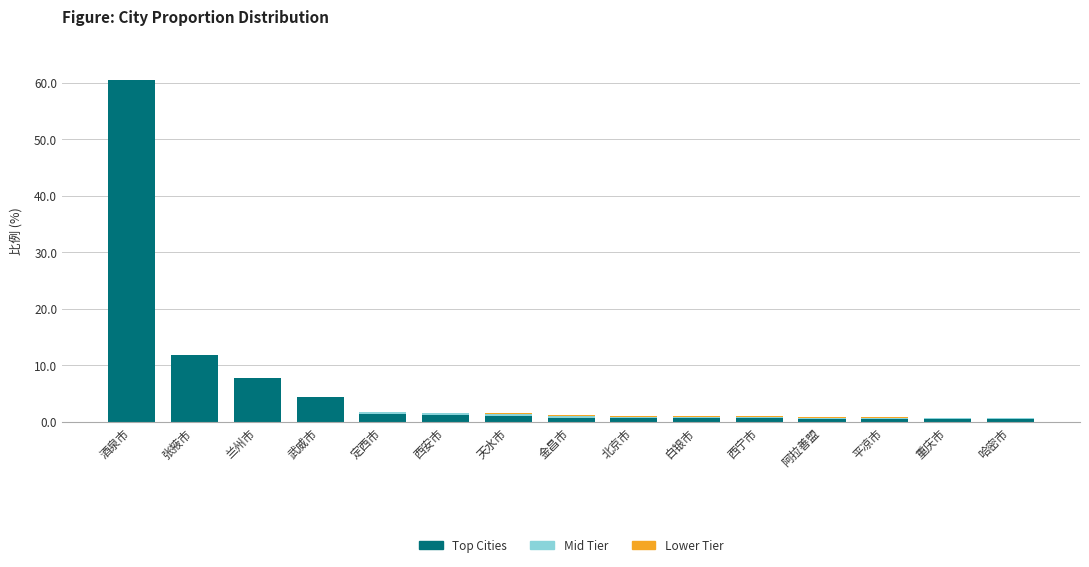

At which label does Top Cities reach its peak?

酒泉市